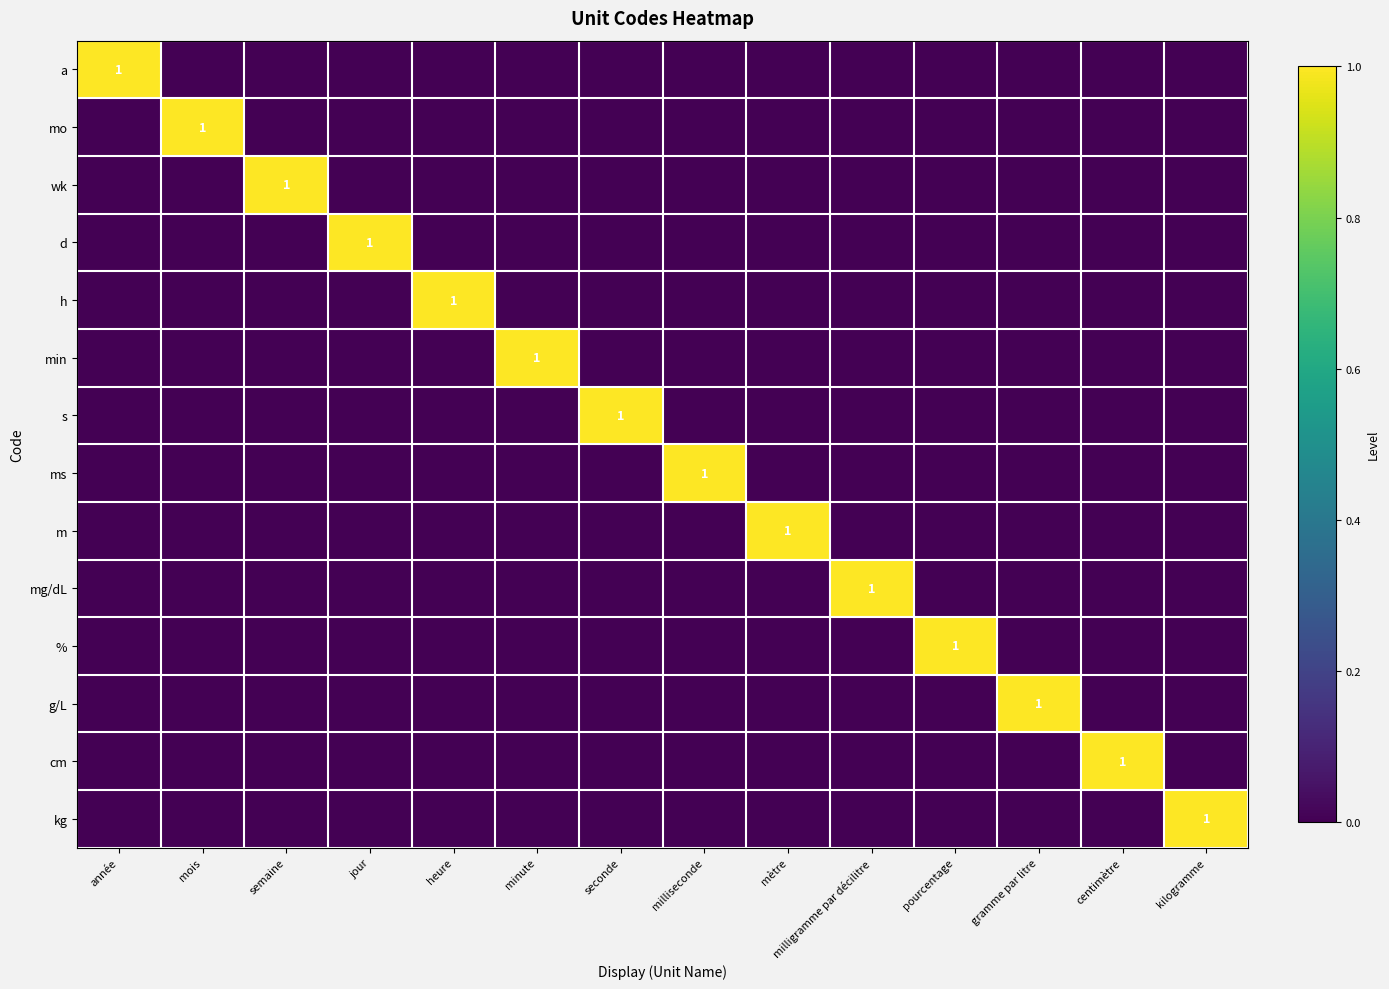

Is it true that ms equals 1 at milliseconde?

True